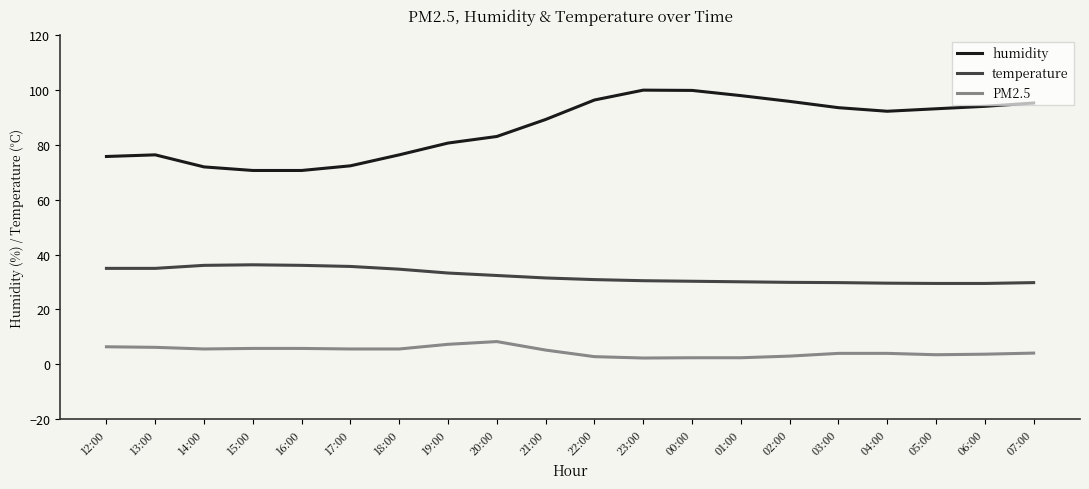

Which series has the largest range (max minus min)?

humidity